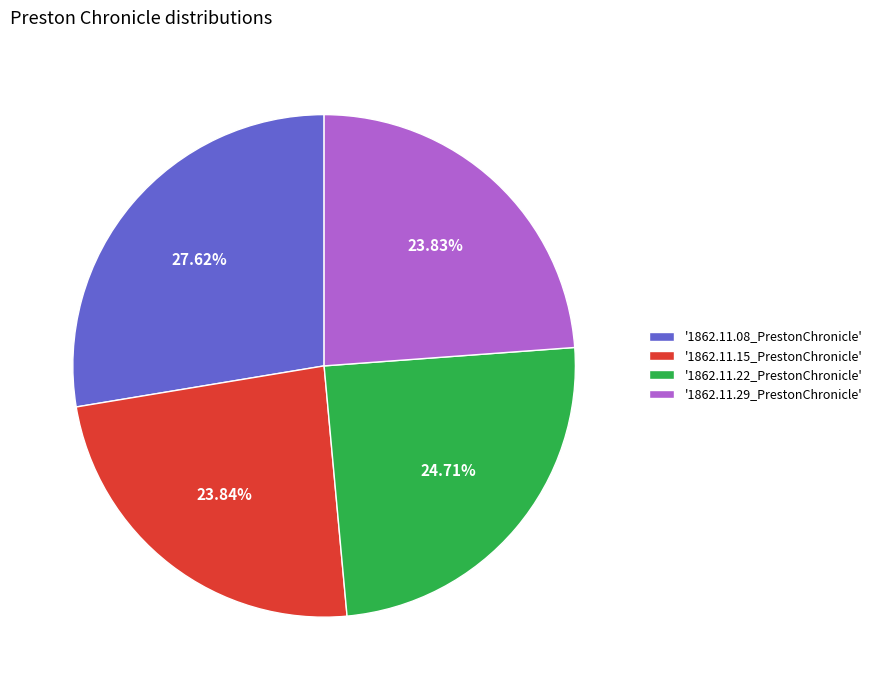

Does '1862.11.15_PrestonChronicle' account for over 50% of the chart?

No